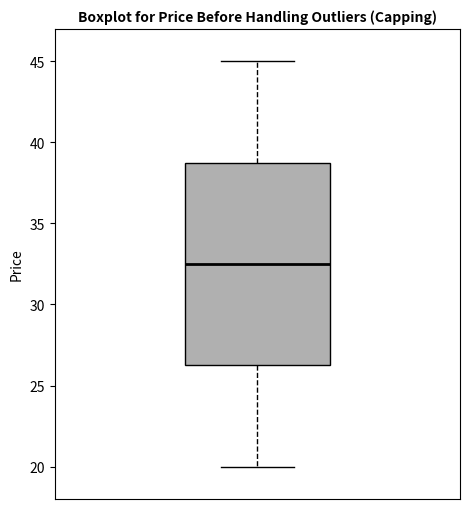

Read this box plot against the y-axis: the position of the median line, the range covered by the box, and the ends of both whiskers. The values are not printed on the chart, so give them approximately, as read against the axis.

median 32.5, box 26.5 to 39.0, whiskers 20.0 to 45.0